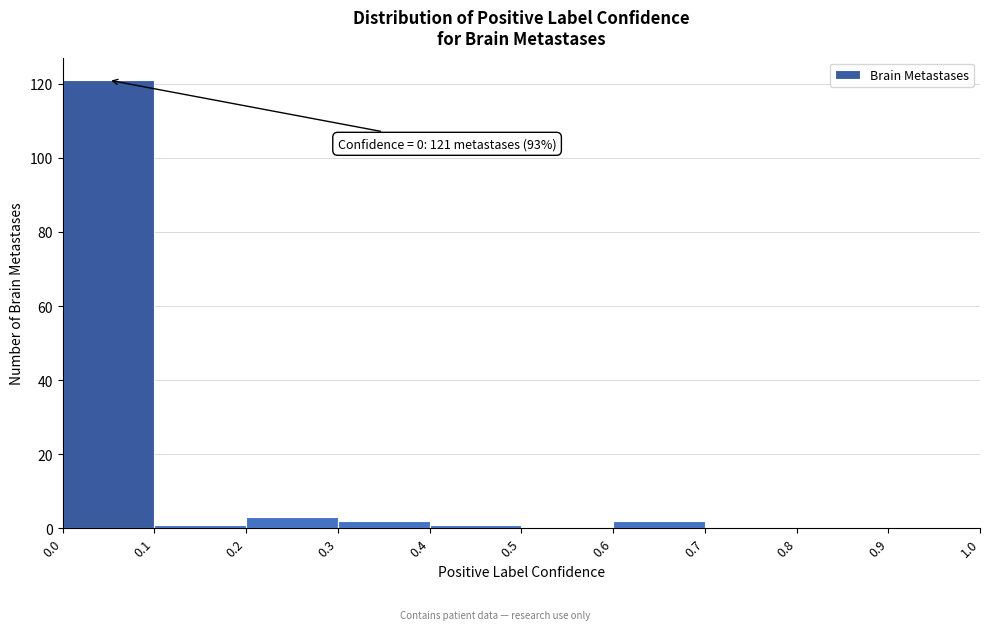

Over which range of the x-axis is the bar tallest?

0.0 to 0.1